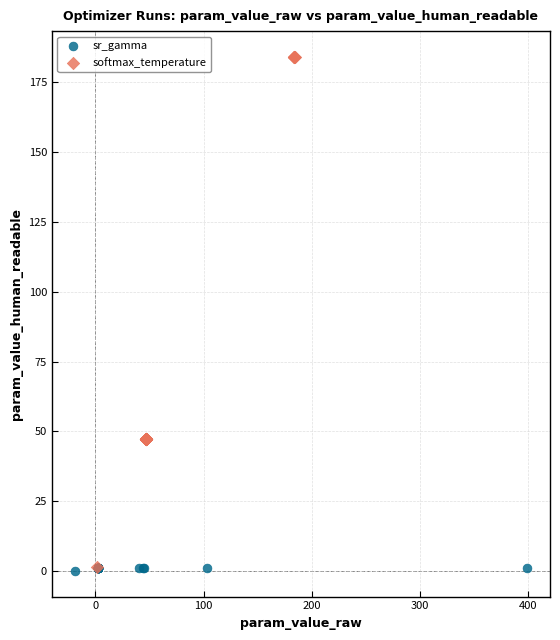

Which series has the largest Y range (max minus min)?

softmax_temperature